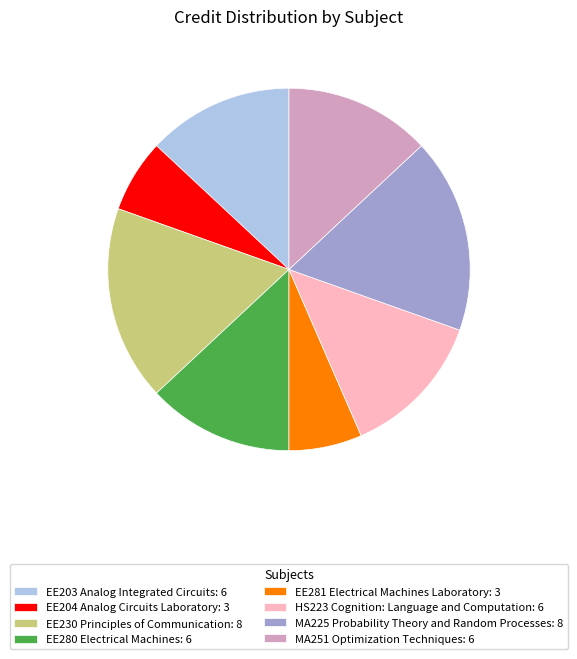

Is there a majority slice in this chart?

No